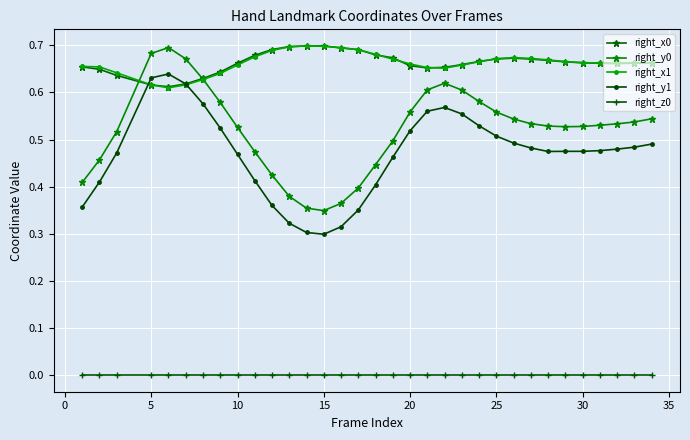

At how many categories does at least one series exceed 0?

33